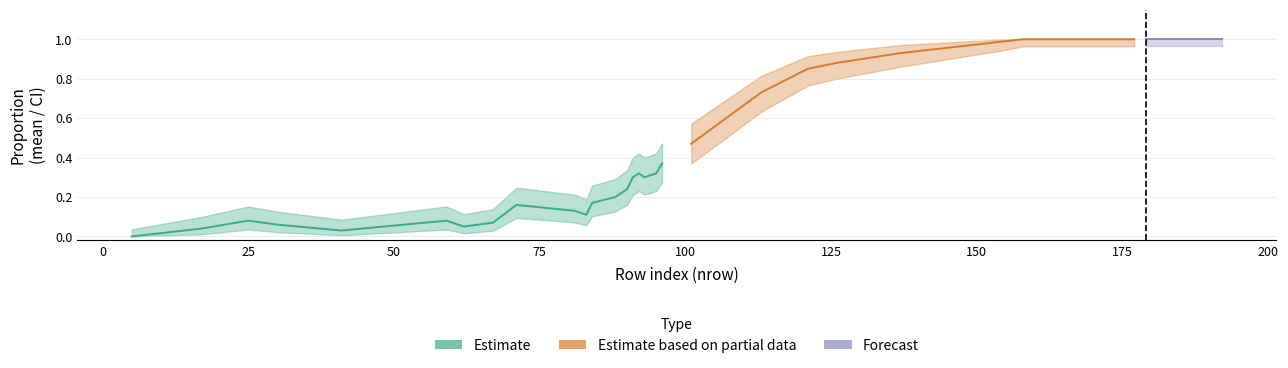

What is the maximum value for lower?

1.0